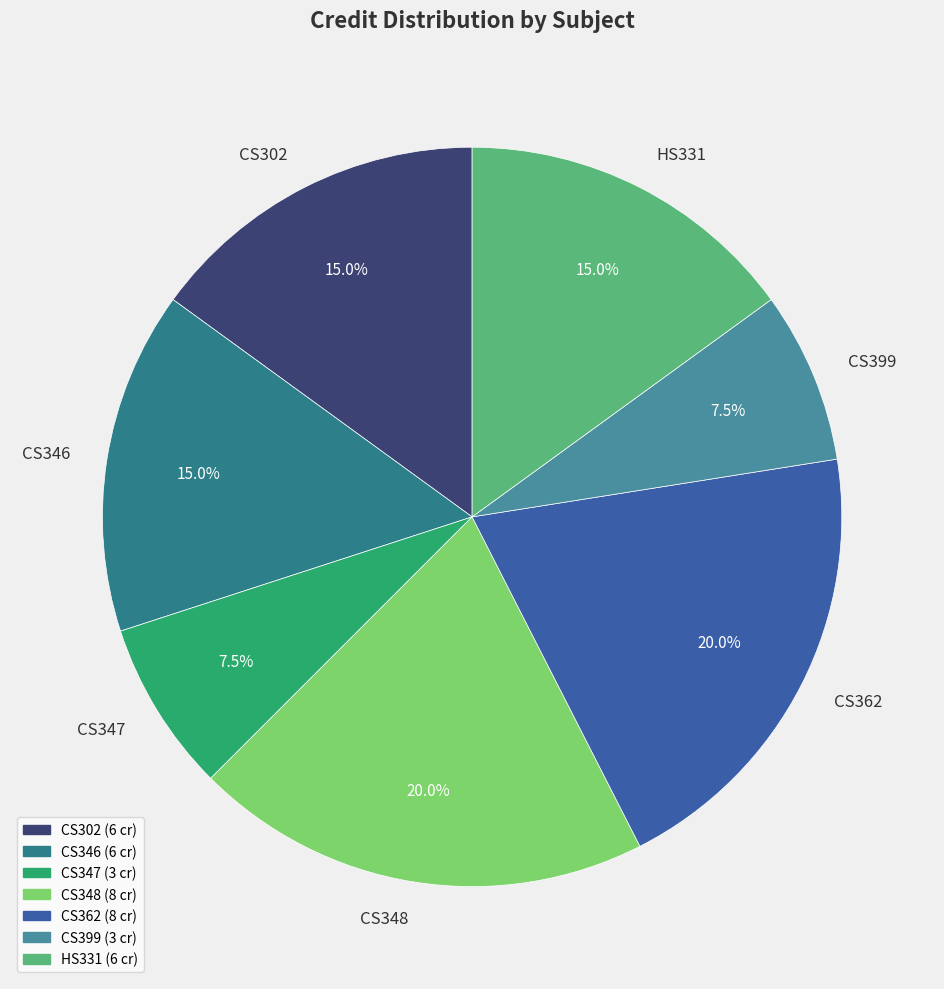

How many slices are in this pie chart?

7